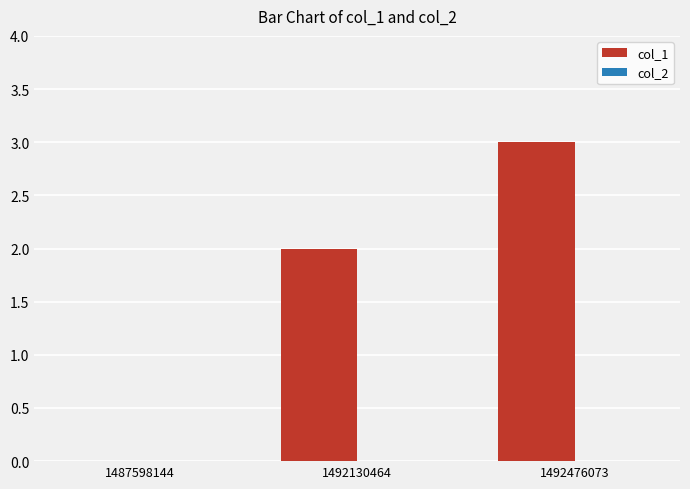

Count the number of categories in the chart.

3